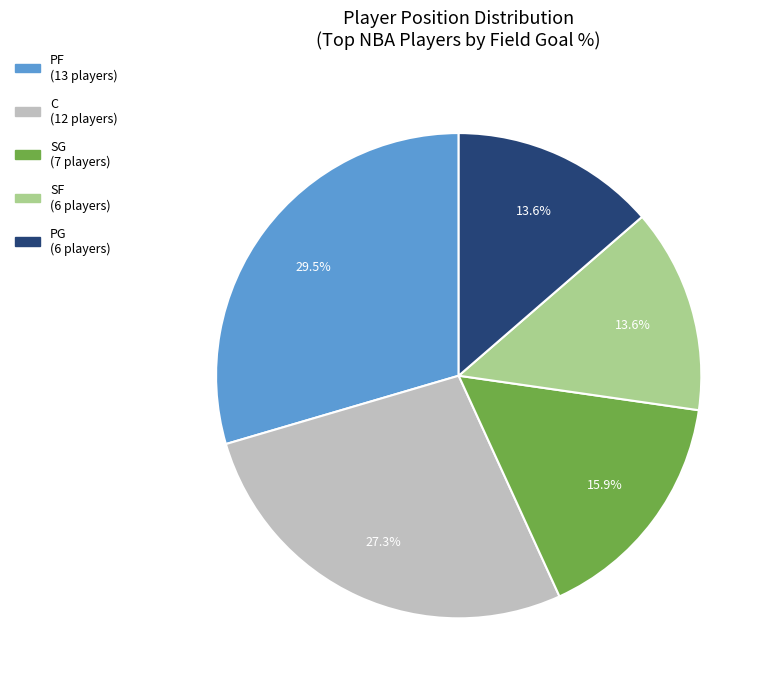

Is there a majority slice in this chart?

No